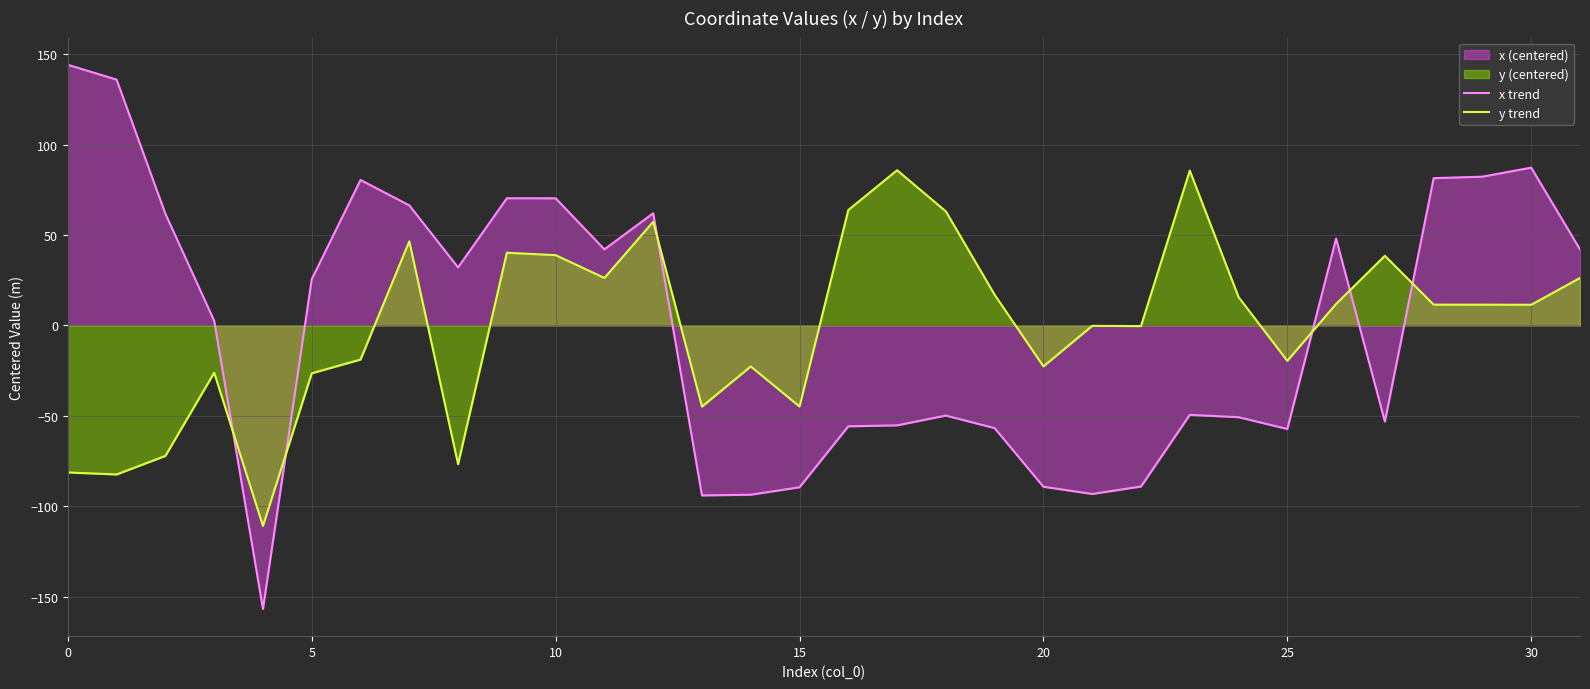

How many lines are shown in the chart?

2